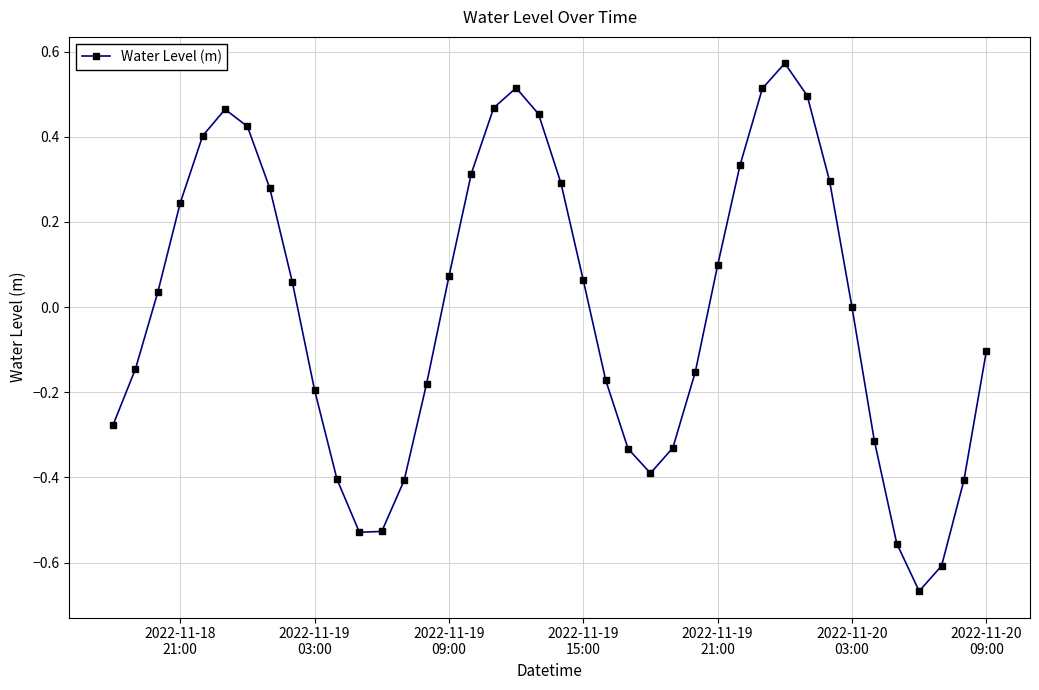

True or false: there are more than 2 points higher than both neighbors.

True